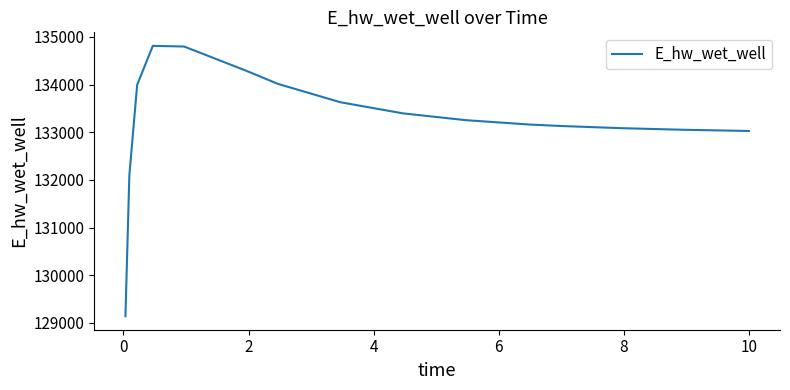

What is the sum of all values?

2131920.2